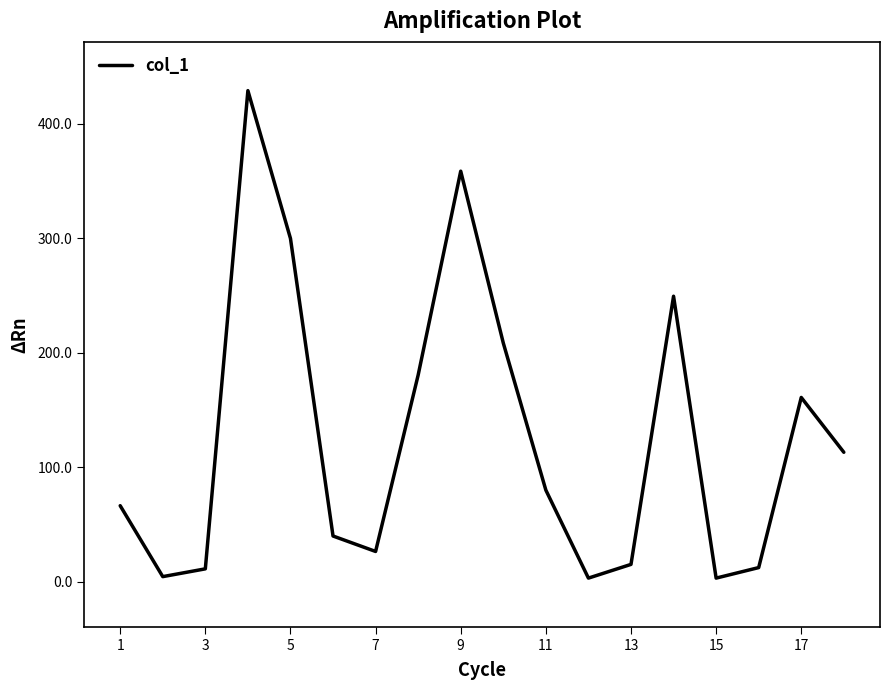

Count the number of data series in this chart.

1